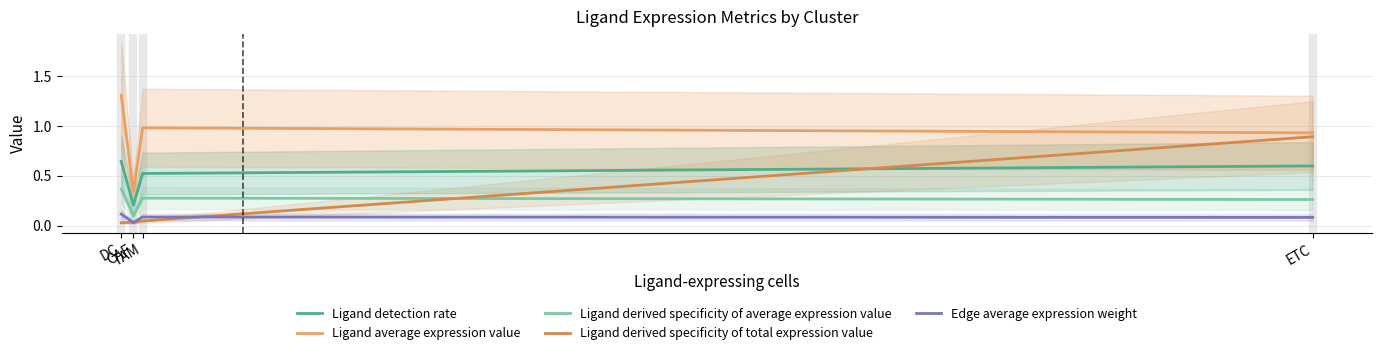

How many lines are shown in the chart?

5